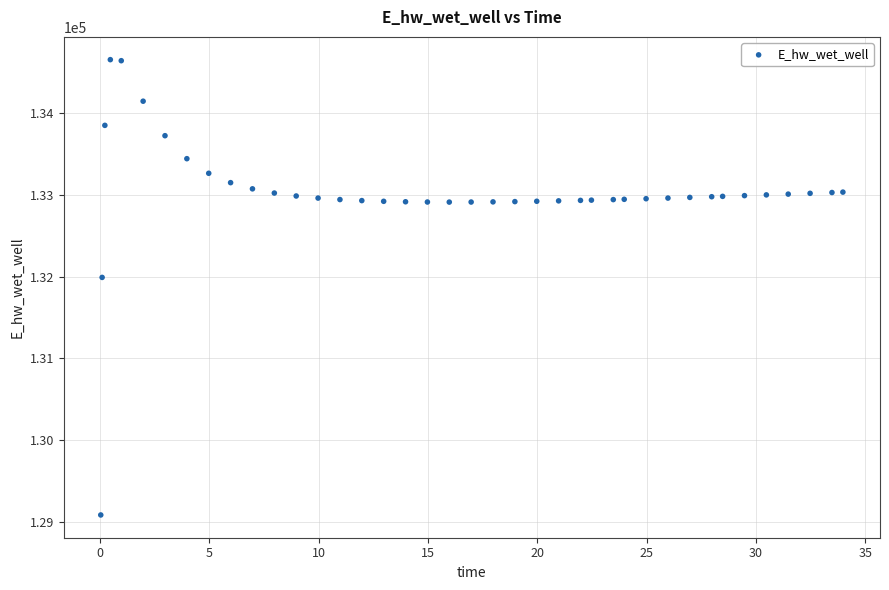

What is the range of Y values (max minus min)?

5576.7